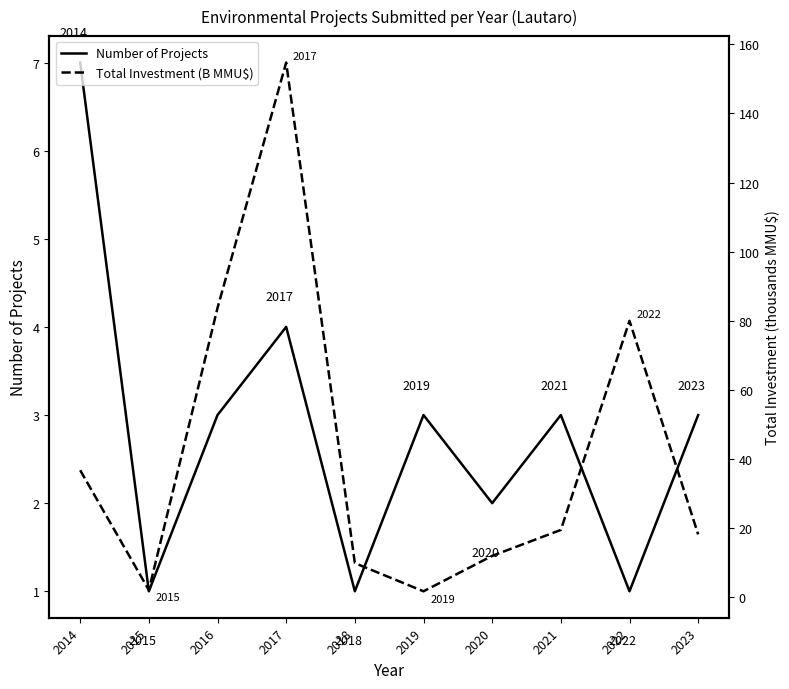

The Number of Projects series shows 7.0 at 2014. True or false?

True